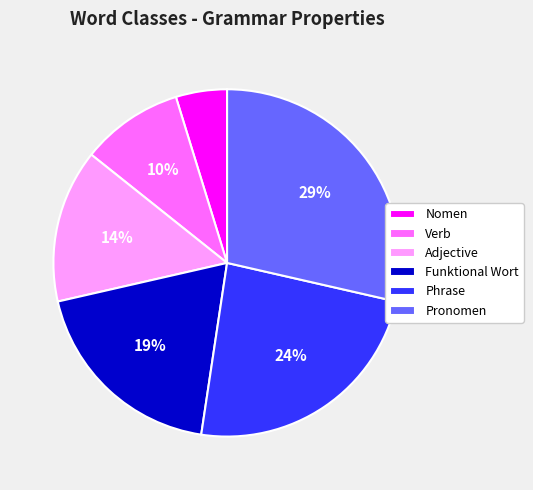

What is the largest slice in the pie chart?

Pronomen